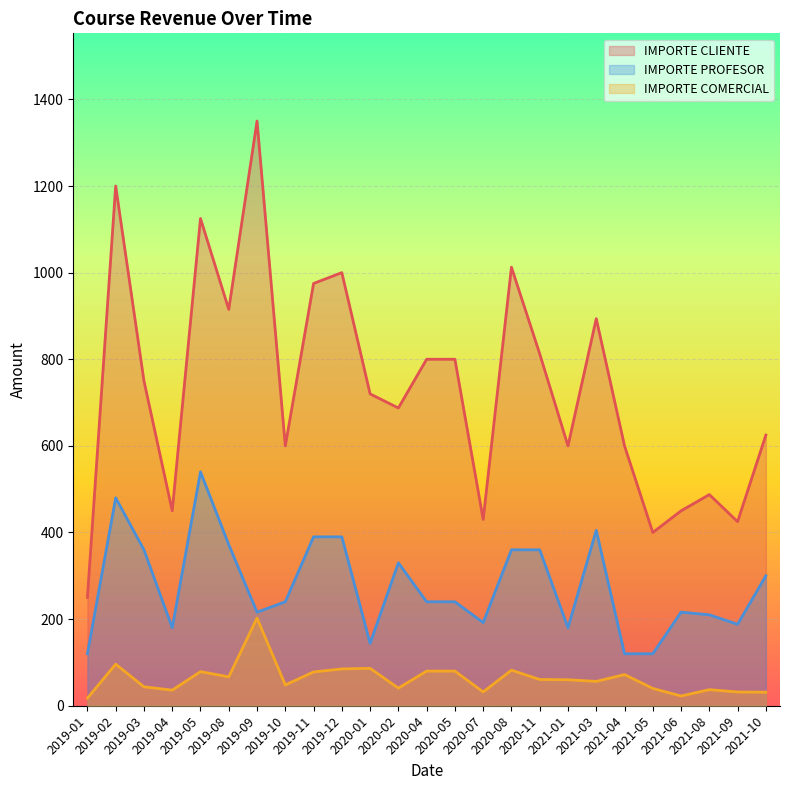

What is the sum of all IMPORTE PROFESOR values?

6893.0